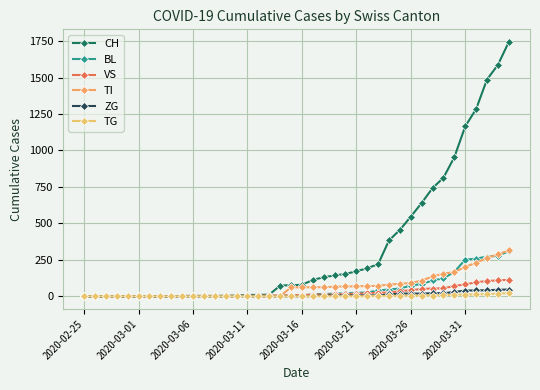

Reading left to right, what are all the values shown in this chart?

CH: 0	0	0	0	0	0	0	0	0	2	2	2	2	3	4	9	9	11	73	76	78	112	130	143	153	171	192	220	383	455	546	640	742	813	954	1165	1284	1487	1587	1744
BL: 0	0	0	0	0	0	0	0	0	0	0	0	0	1	2	2	2	2	2	5	5	13	16	17	20	24	25	40	46	53	73	84	108	123	167	251	258	272	277	309
VS: 0	0	0	0	0	0	0	0	0	2	2	2	2	2	2	3	3	5	5	6	8	11	11	12	15	17	19	24	25	35	41	50	53	54	71	81	96	104	109	112
TI: 0	0	0	0	0	0	0	0	0	0	0	0	0	0	0	0	0	0	0	61	61	62	62	65	67	68	70	71	80	85	91	107	136	155	165	202	229	263	287	314
ZG: 0	0	0	0	0	0	0	0	0	0	0	0	0	0	0	0	0	0	0	0	0	1	5	5	5	5	5	5	12	18	18	18	21	21	29	39	40	41	44	46
TG: 0	0	0	0	0	0	0	0	0	0	0	0	0	0	0	0	0	0	0	0	0	0	0	0	0	0	0	2	2	4	4	5	5	6	10	11	13	14	18	21